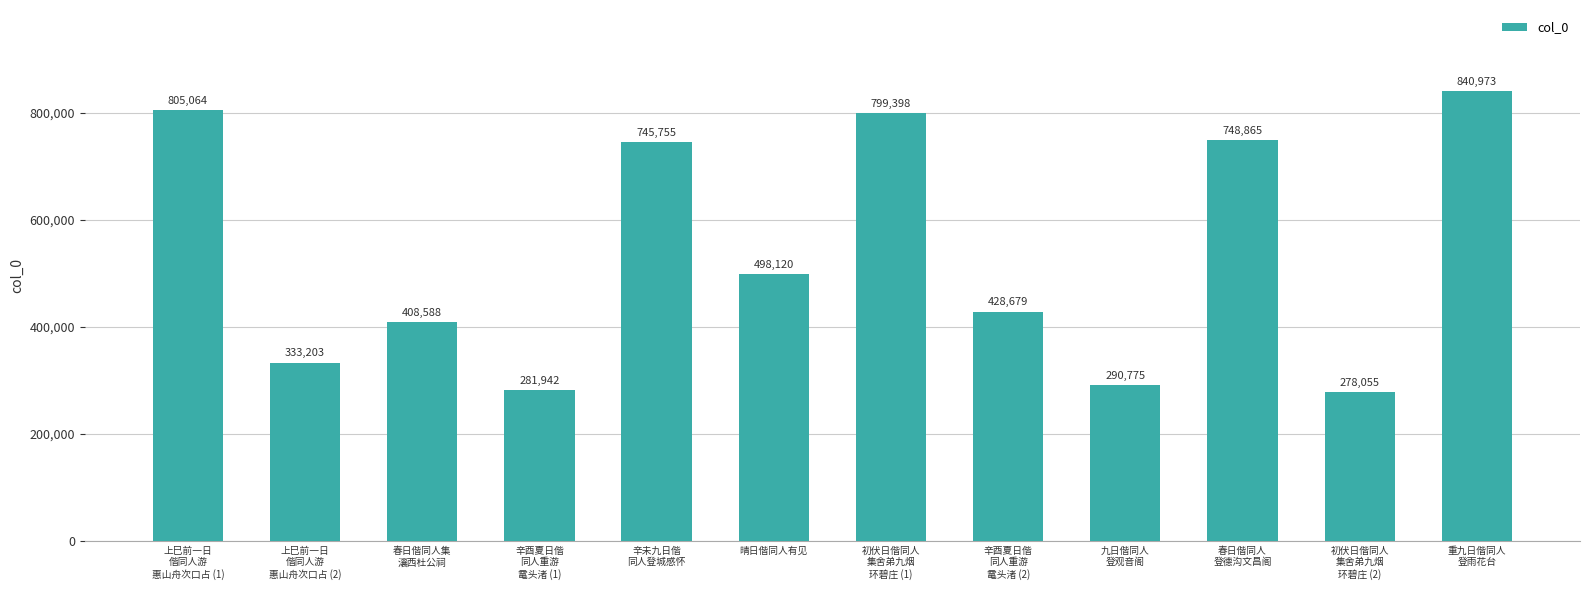

What is the label of the 12th bar from the right?

上巳前一日
偕同人游
惠山舟次口占 (1)